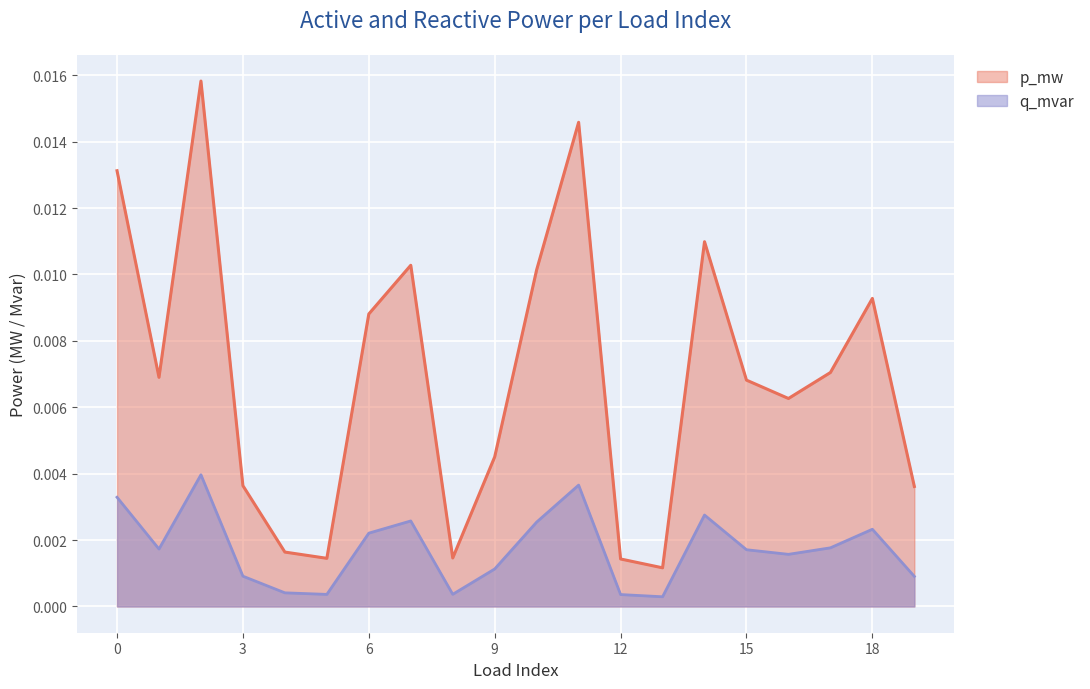

At which label is q_mvar closest to 0?

13